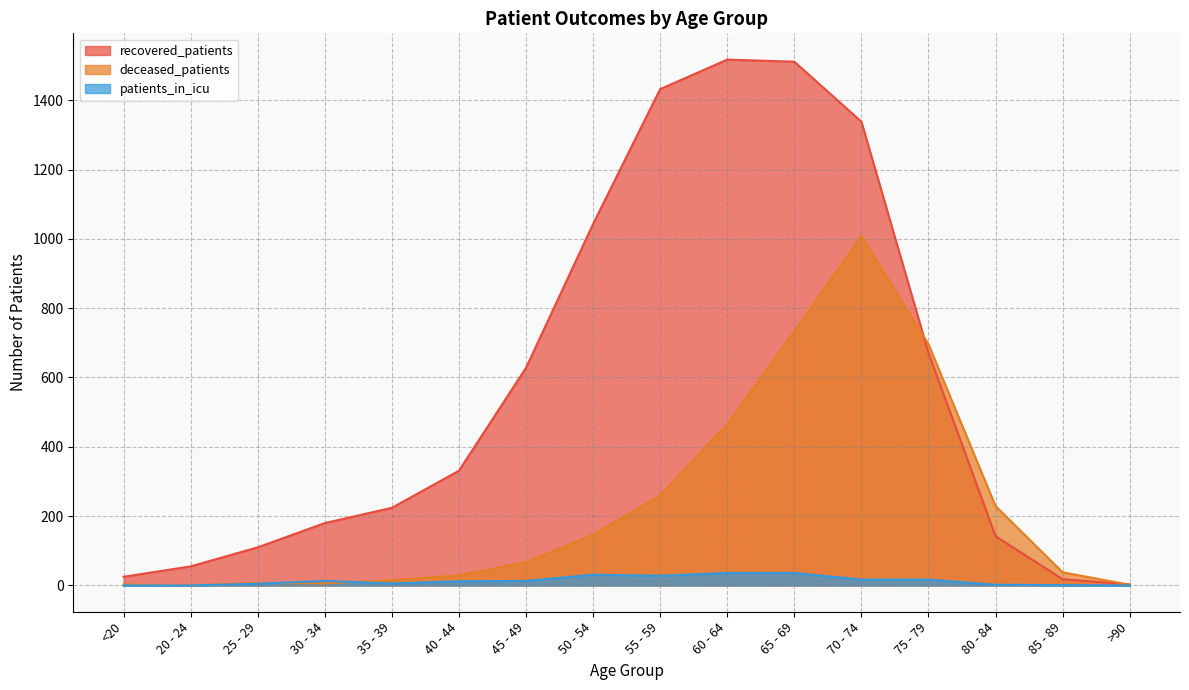

Is it true that deceased_patients equals 1008 at 70 - 74?

True